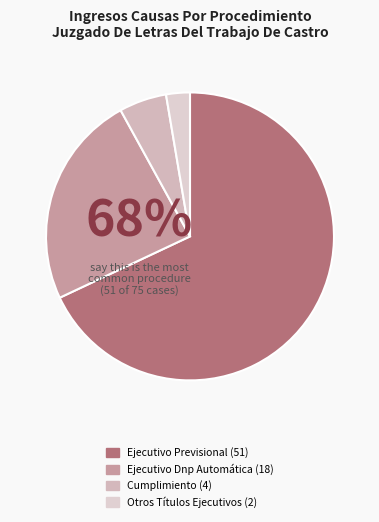

The Ejecutivo Dnp Automática slice represents 24% of the pie. True or false?

True